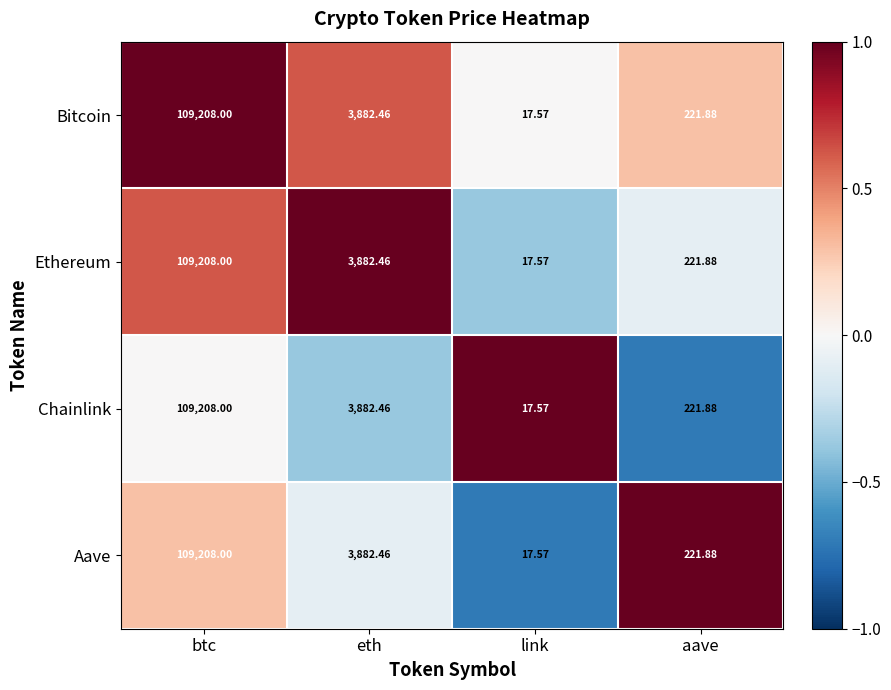

Rank the categories by Bitcoin value from highest to lowest.

btc, eth, aave, link